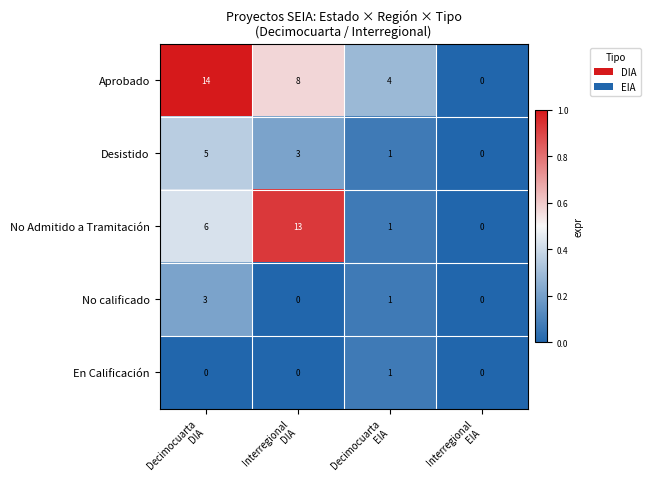

List the series in order of their peak value, lowest first.

En Calificación, No calificado, Desistido, No Admitido a Tramitación, Aprobado